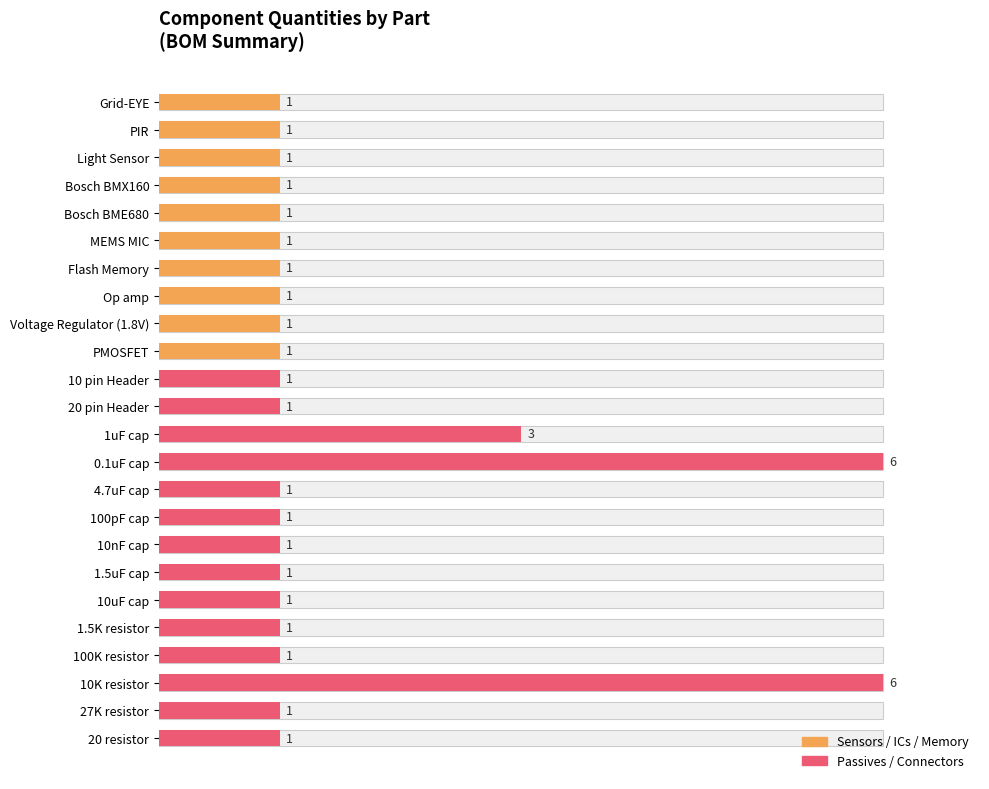

Reading left to right, transcribe all the data shown in this chart.

Grid-EYE=1	PIR=1	Light Sensor=1	Bosch BMX160=1	Bosch BME680=1	MEMS MIC=1	Flash Memory=1	Op amp=1	Voltage Regulator (1.8V)=1	PMOSFET=1	10 pin Header=1	20 pin Header=1	1uF cap=3	0.1uF cap=6	4.7uF cap=1	100pF cap=1	10nF cap=1	1.5uF cap=1	10uF cap=1	1.5K resistor=1	100K resistor=1	10K resistor=6	27K resistor=1	20 resistor=1